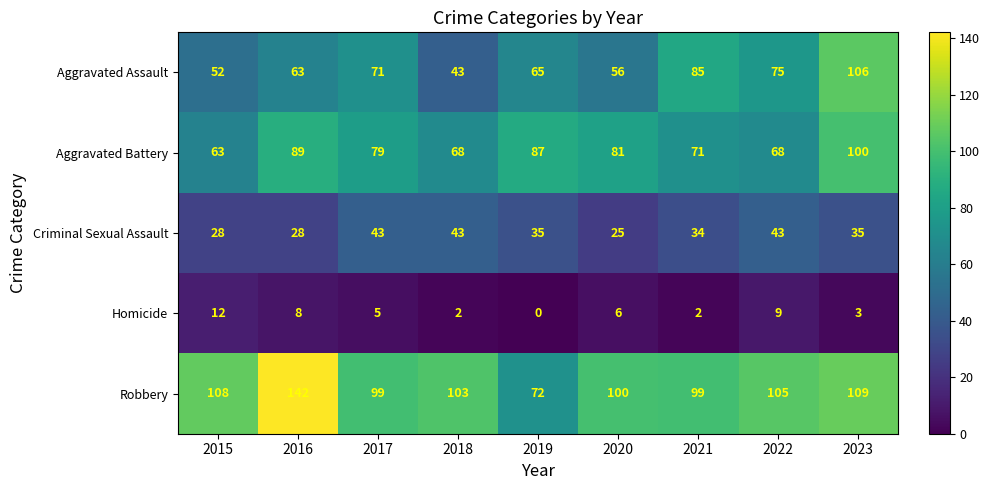

What is the sum of all Aggravated Assault values?

616